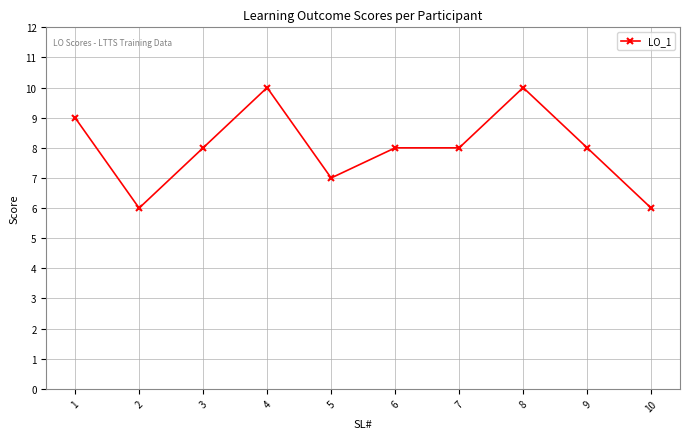

True or false: there are more than 1 points higher than both neighbors.

True